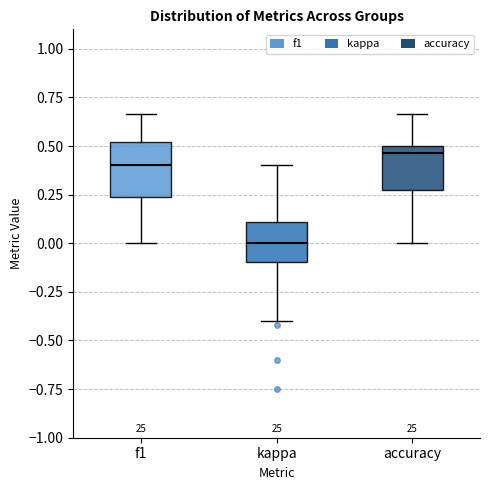

Reading left to right, transcribe this box plot: for each box, give where its median line is, the range the box spans, and where its two whiskers end, as read against the y-axis. The values are not printed on the chart, so give them approximately, as read against the axis.

f1: median 0.40, box 0.25 to 0.50, whiskers 0.00 to 0.65
kappa: median 0.00, box -0.10 to 0.10, whiskers -0.40 to 0.40
accuracy: median 0.45, box 0.25 to 0.50, whiskers 0.00 to 0.65